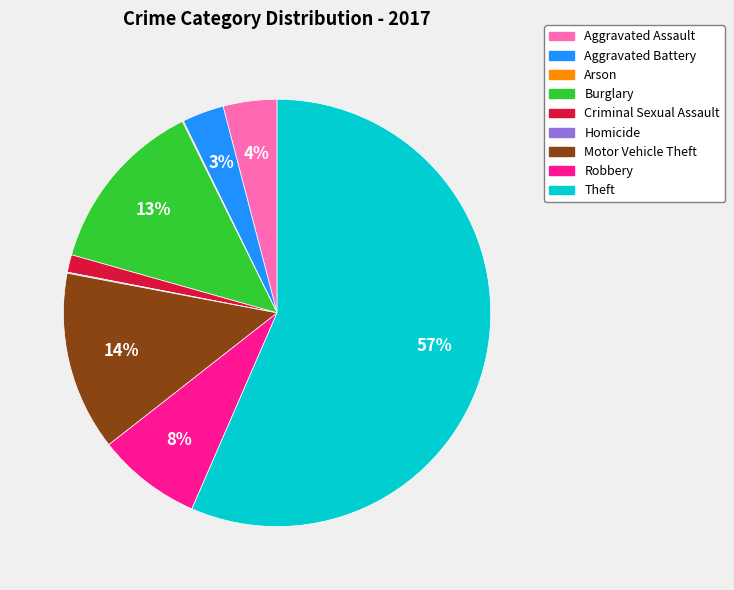

What is the largest slice in the pie chart?

Theft